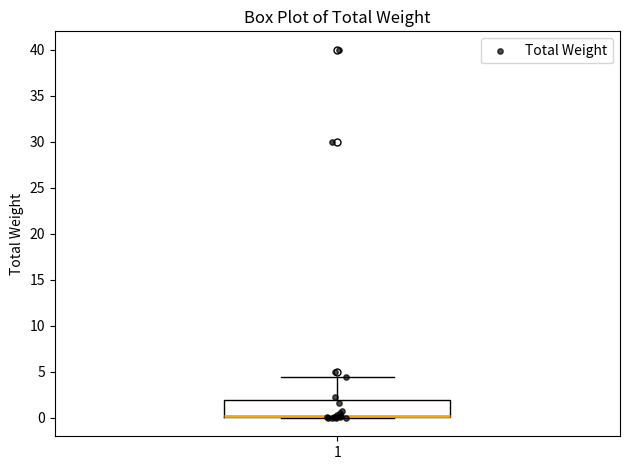

Where is the upper edge of the box at x = 1 on the y-axis? The values are not printed on the chart, so give them approximately, as read against the axis.

2.0